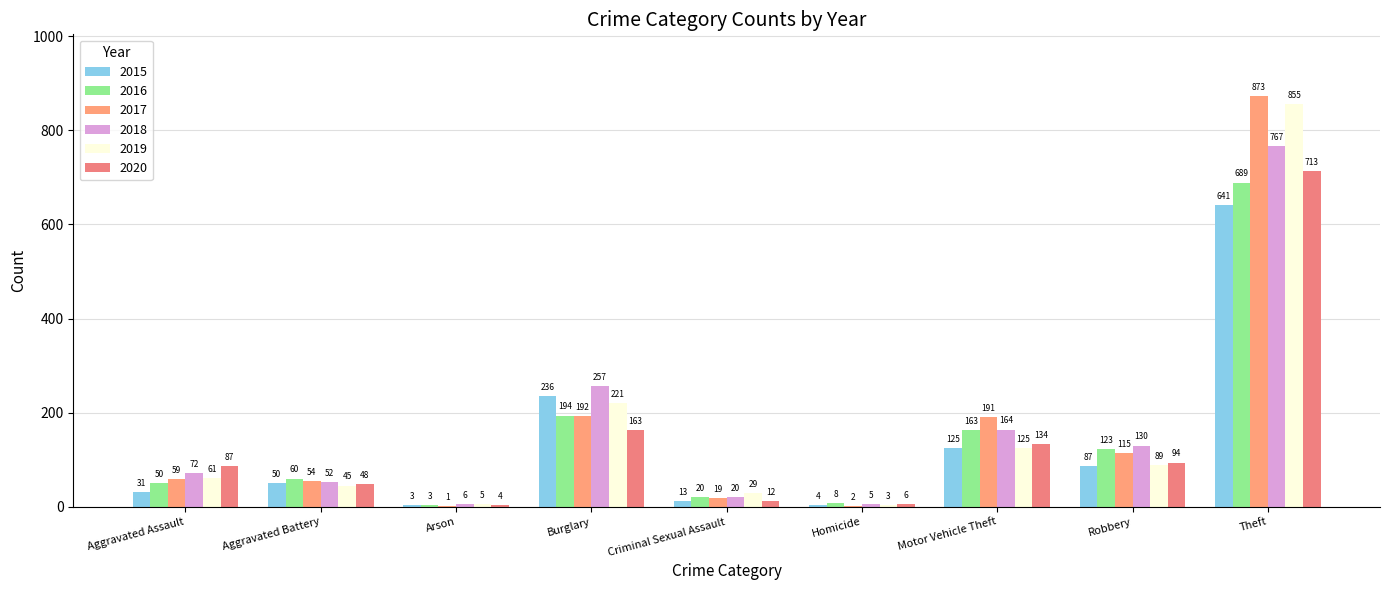

What is the maximum value shown in the chart?

873